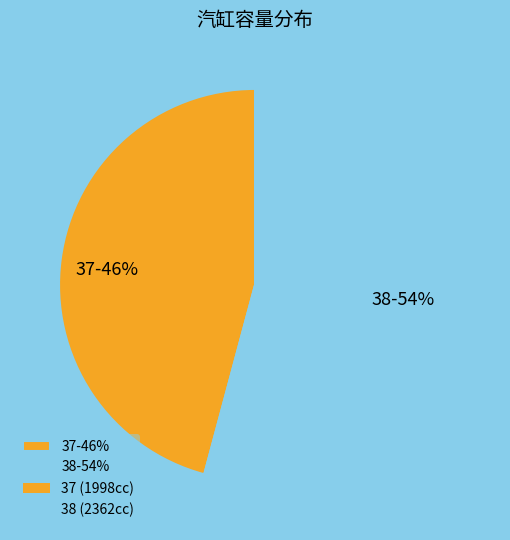

Is the sum of 38 and 37 greater than half?

Yes